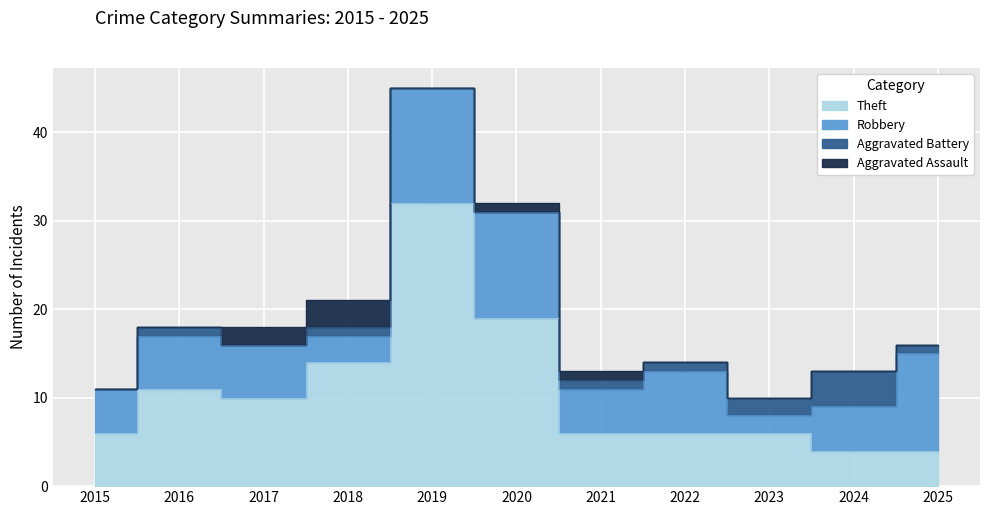

List the labels in order of Theft value, largest first.

2019, 2020, 2018, 2016, 2017, 2015, 2021, 2022, 2023, 2024, 2025